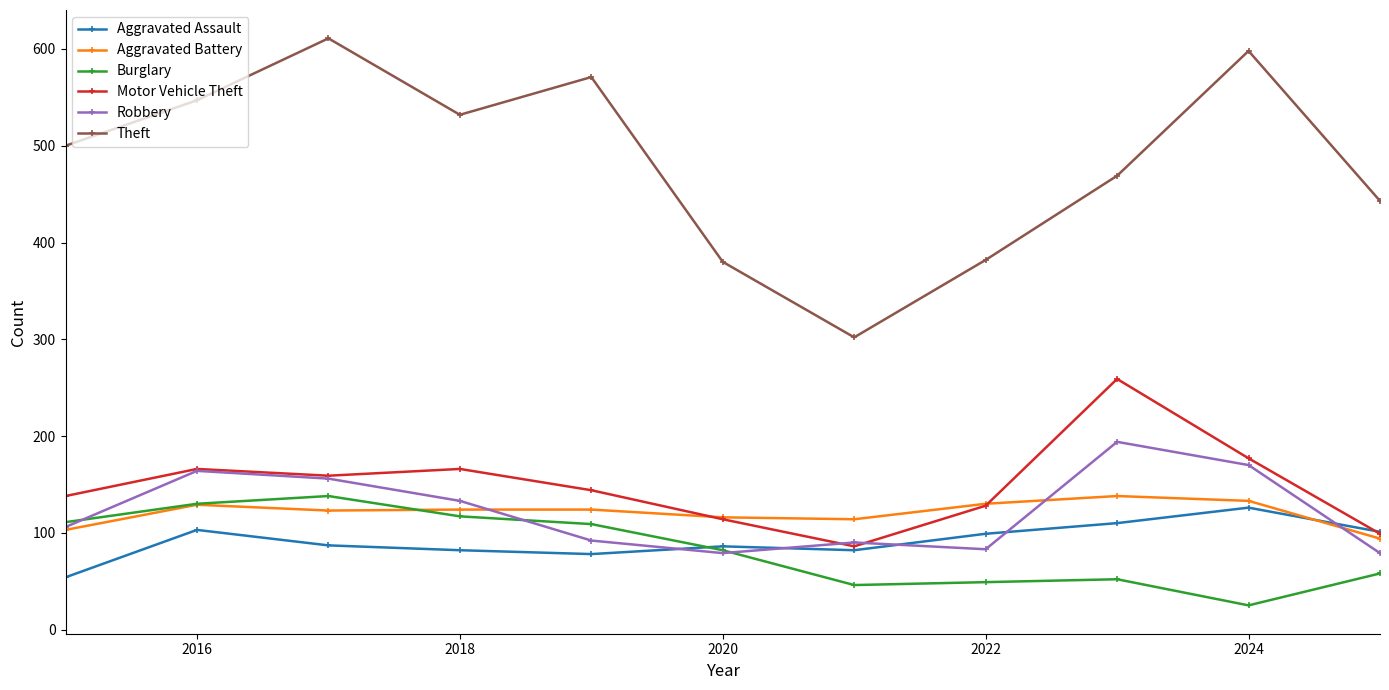

What is the value of the Burglary point at the 11th from the left?

58